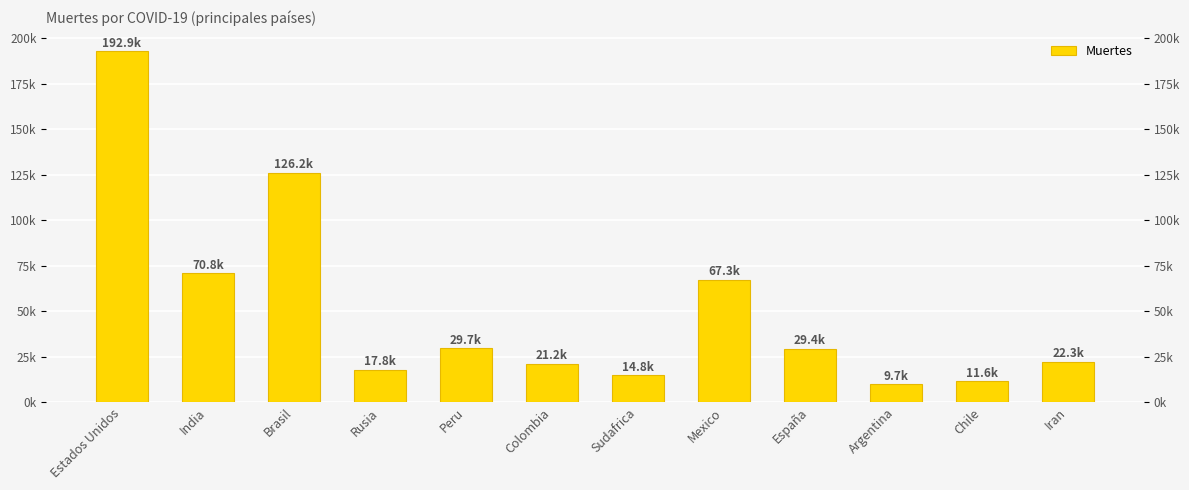

Reading left to right, transcribe all the data shown in this chart.

Estados Unidos=192864	India=70802	Brasil=126230	Rusia=17820	Peru=29687	Colombia=21156	Sudafrica=14779	Mexico=67326	España=29418	Argentina=9739	Chile=11551	Iran=22293